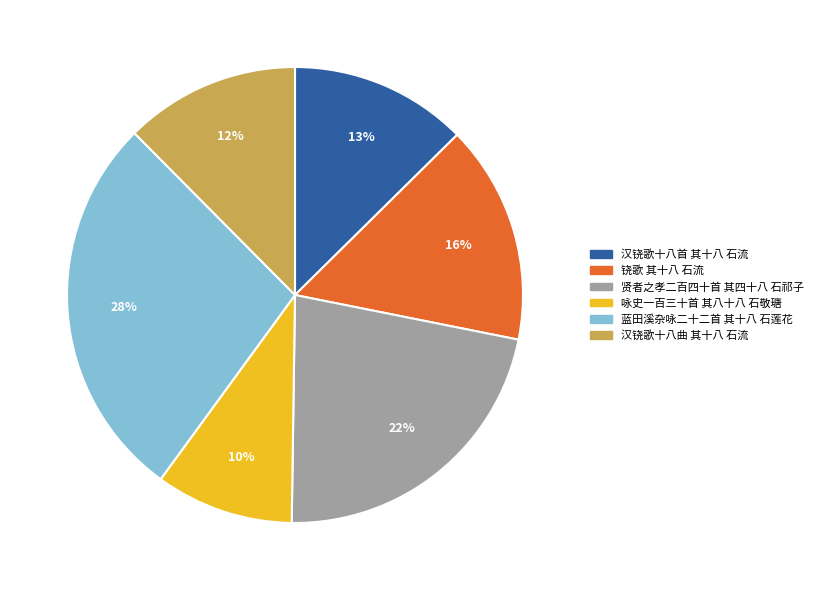

To the nearest percent, what percentage of the pie is 咏史一百三十首 其八十八 石敬瑭?

10%